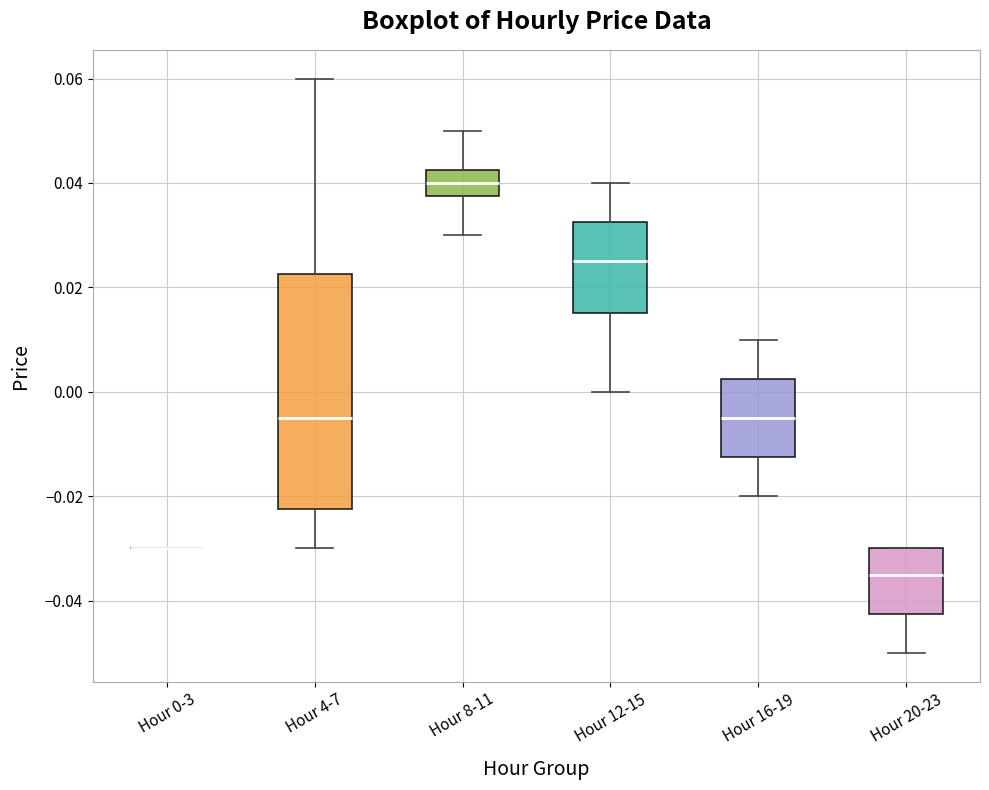

Reading left to right, read every box against the y-axis: the position of its median line, the range the box covers, and the ends of its whiskers. The values are not printed on the chart, so give them approximately, as read against the axis.

Hour 0-3: box collapsed to a line at -0.030, whiskers -0.030 to -0.030
Hour 4-7: median -0.004, box -0.022 to 0.022, whiskers -0.030 to 0.060
Hour 8-11: median 0.040, box 0.038 to 0.042, whiskers 0.030 to 0.050
Hour 12-15: median 0.026, box 0.016 to 0.032, whiskers 0.000 to 0.040
Hour 16-19: median -0.004, box -0.012 to 0.002, whiskers -0.020 to 0.010
Hour 20-23: median -0.034, box -0.042 to -0.030, whiskers -0.050 to -0.030